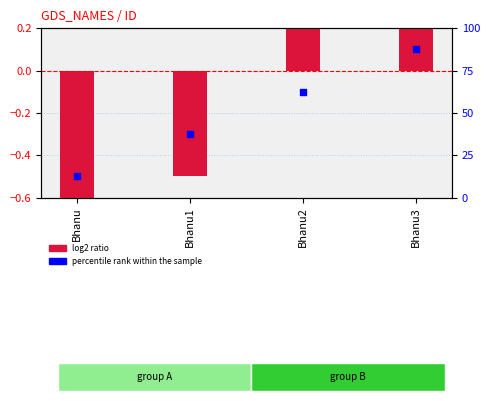

Is the value of percentile rank within the sample at Bhanu2 greater than the value of log2 ratio at Bhanu3?

Yes